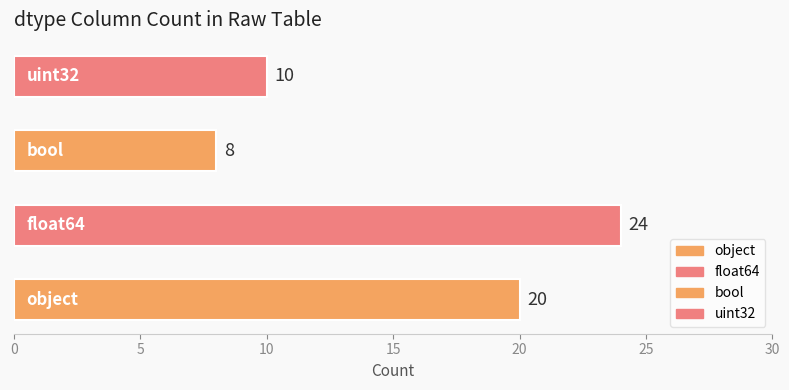

What is the smallest value displayed?

8